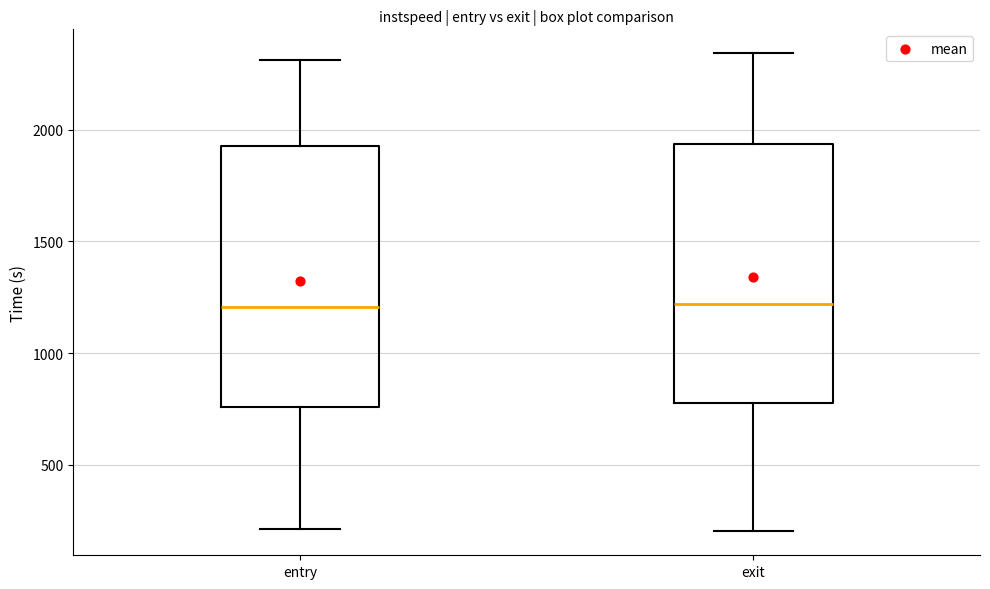

Where is the upper edge of the box for entry on the y-axis? The values are not printed on the chart, so give them approximately, as read against the axis.

1950